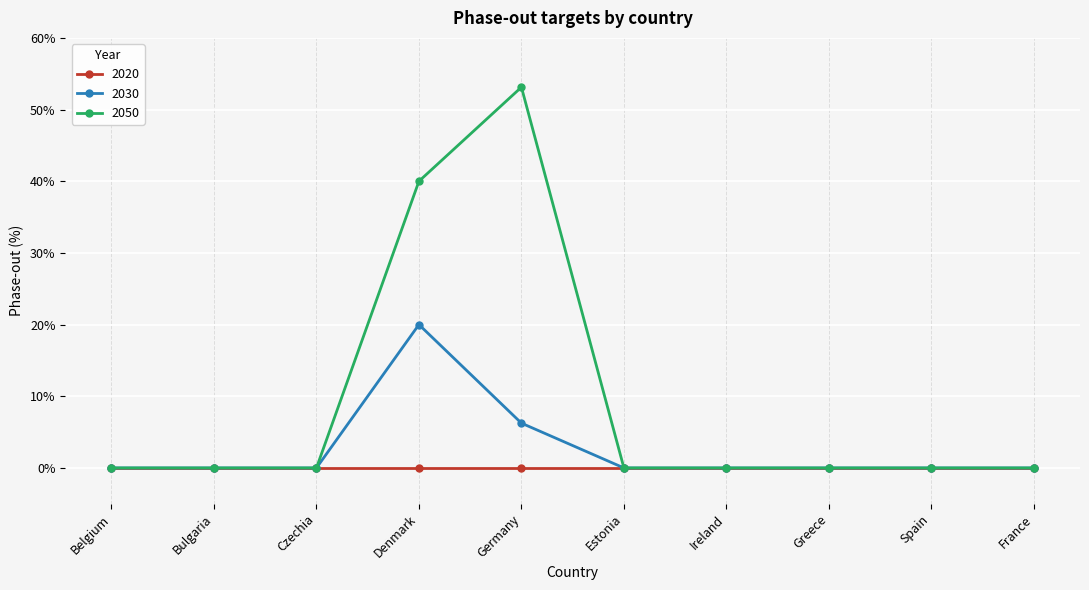

Where is 2050 nearest to the value 26?

Denmark